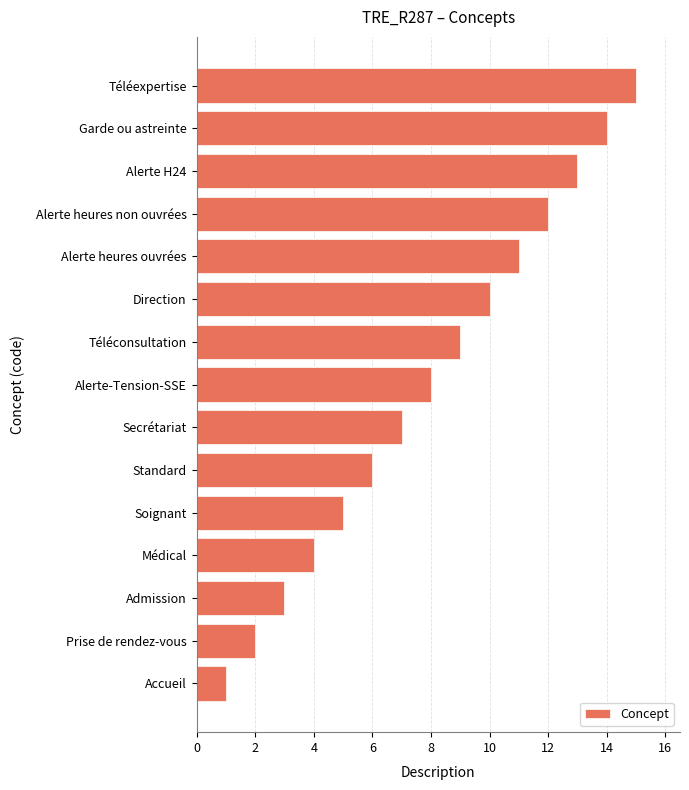

Are the bars grouped side by side (vs. stacked)?

No